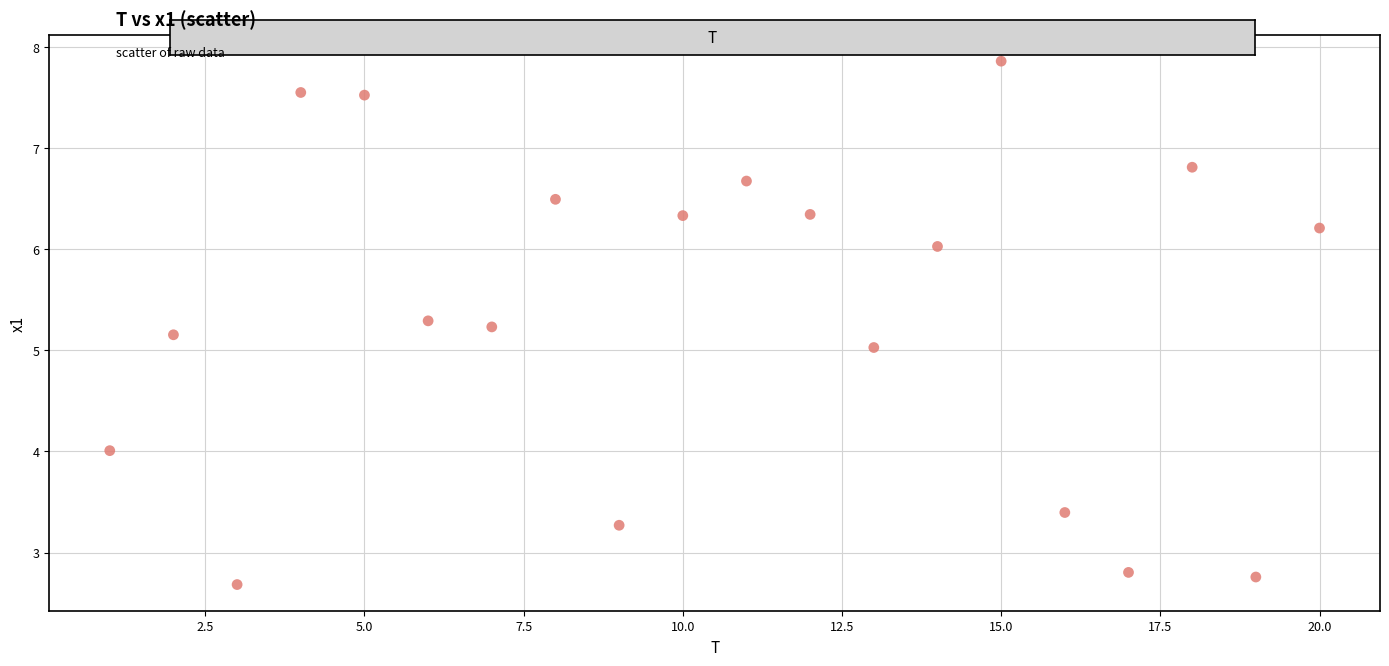

What is the range of Y values (max minus min)?

5.2